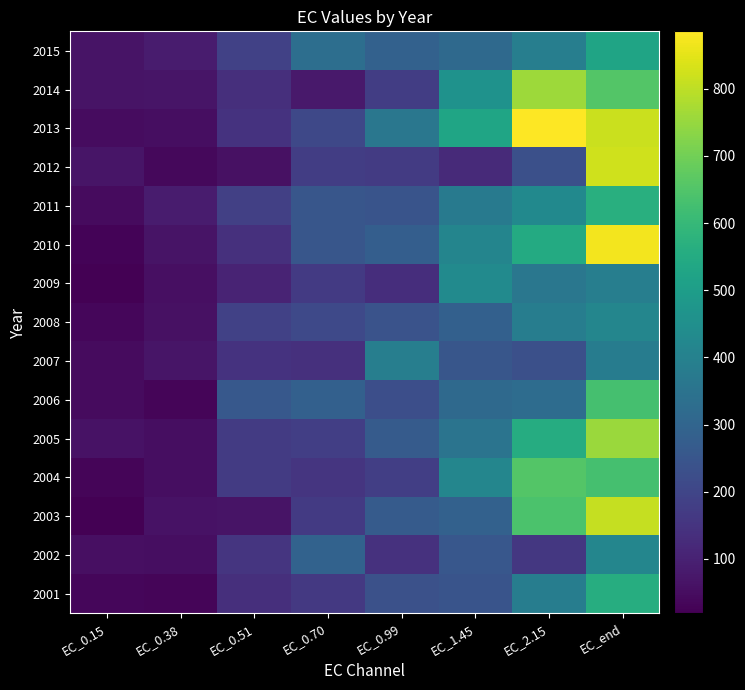

True or false: 2014 has a value of 228.1 at EC_0.99.

False